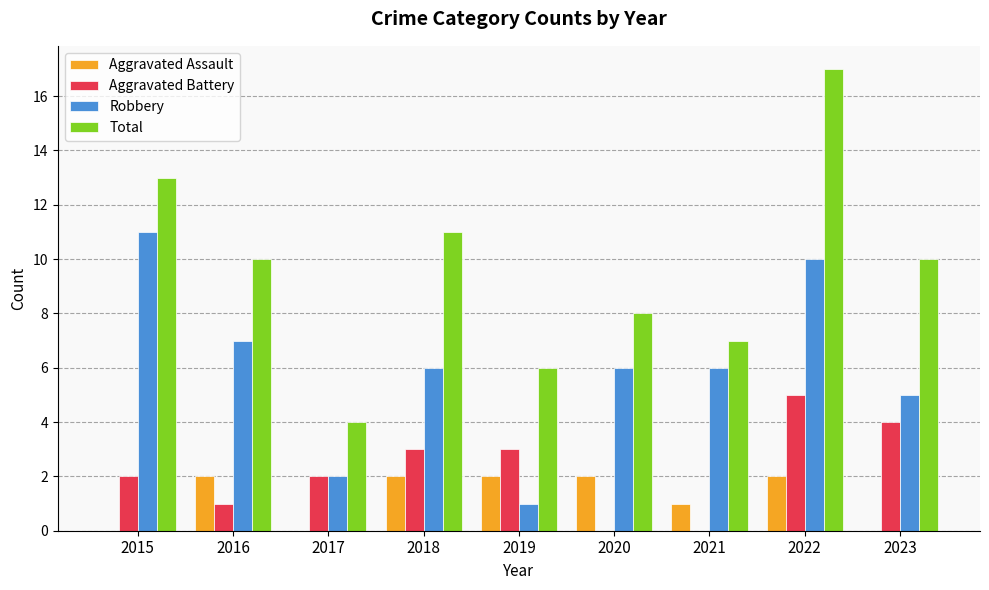

What is the sum of all Aggravated Assault values?

11